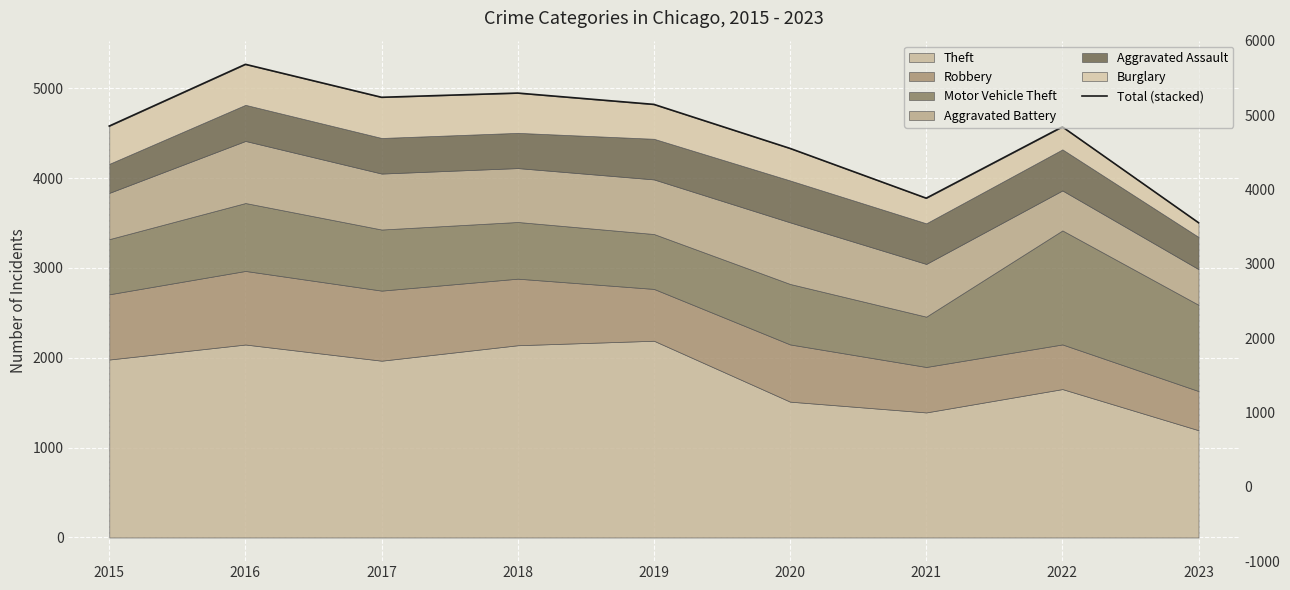

List the labels in order of value, largest first.

2016, 2018, 2017, 2019, 2015, 2022, 2020, 2021, 2023